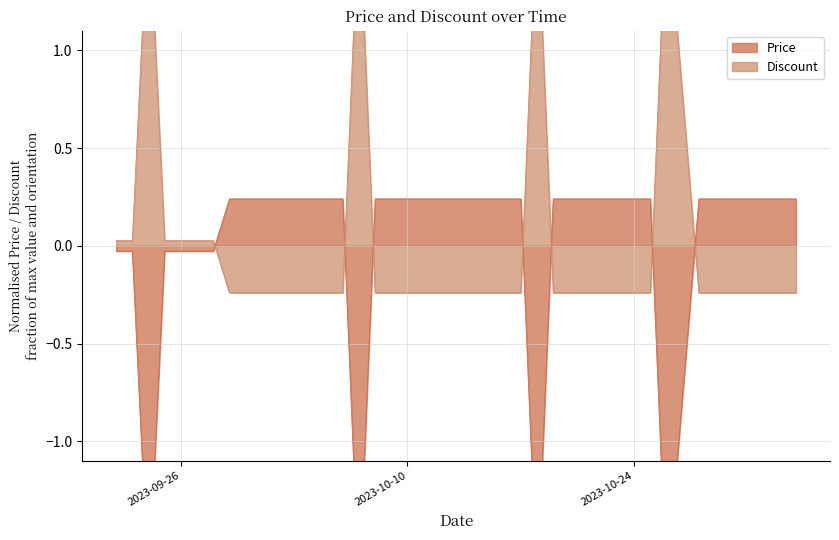

At which category does Discount reach its first local peak?

2023-09-24